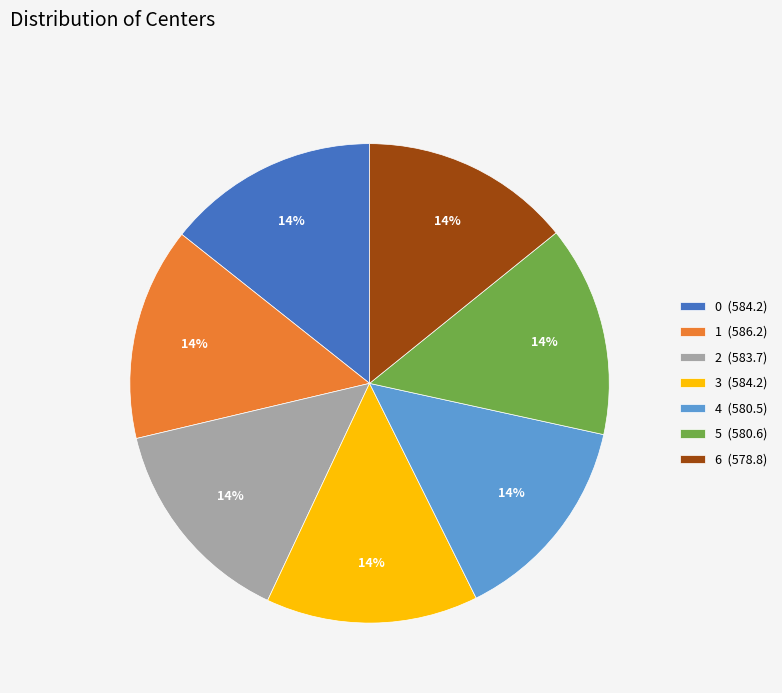

To the nearest percent, what portion does 5 represent?

14%